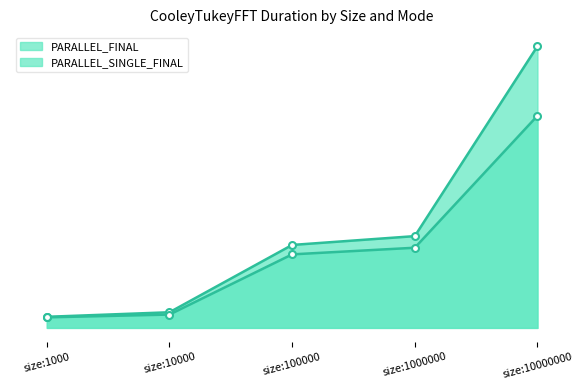

Rank the categories by PARALLEL_FINAL value from highest to lowest.

size:10000000, size:1000000, size:100000, size:10000, size:1000